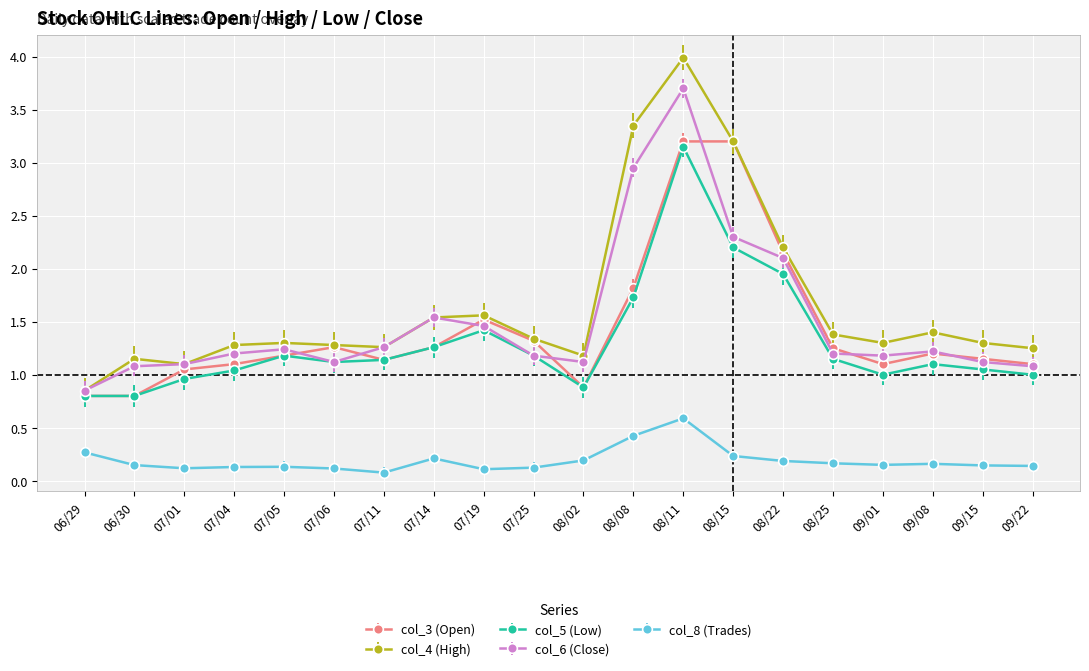

What is the value of the col_5 (Low) point at the 9th from the left?

1.4